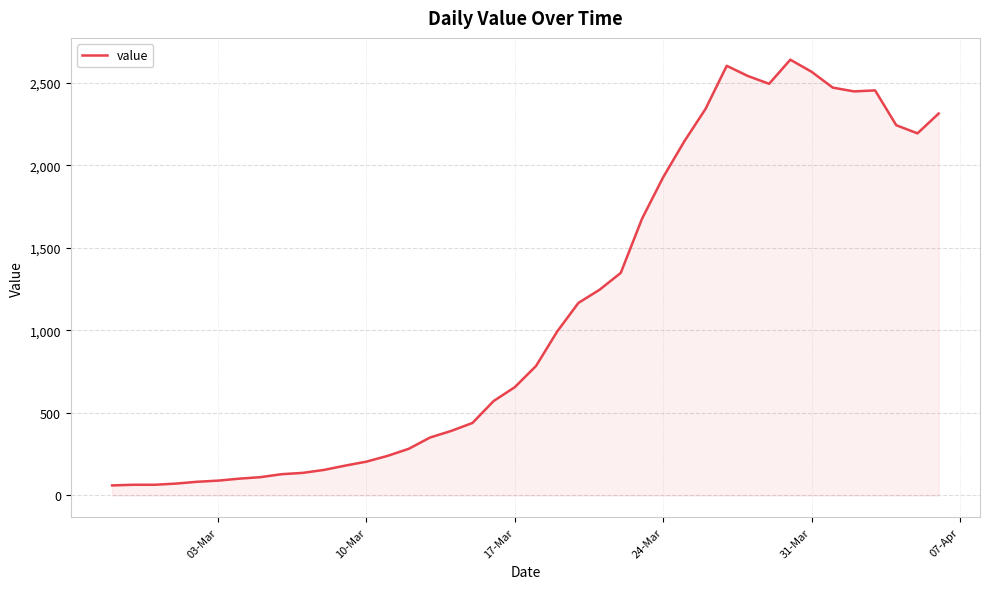

What is the sum of all values?

44971